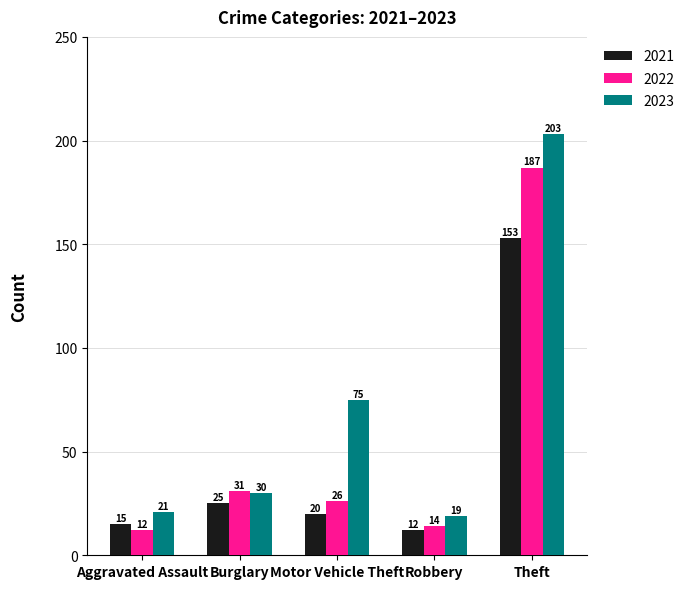

Reading left to right, what are all the values shown in this chart?

2021: Aggravated Assault=15	Burglary=25	Motor Vehicle Theft=20	Robbery=12	Theft=153
2022: Aggravated Assault=12	Burglary=31	Motor Vehicle Theft=26	Robbery=14	Theft=187
2023: Aggravated Assault=21	Burglary=30	Motor Vehicle Theft=75	Robbery=19	Theft=203